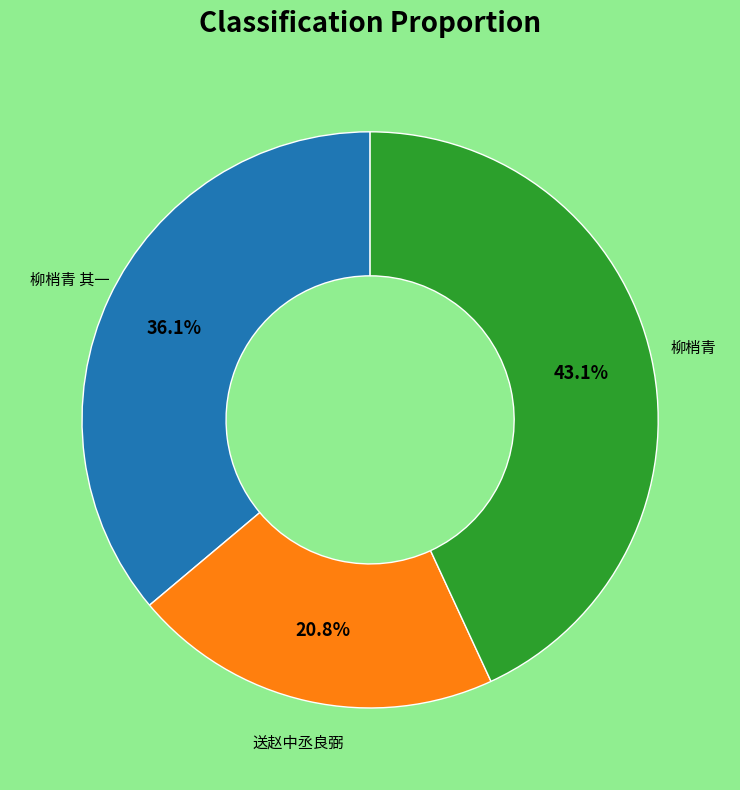

Is there any slice that represents more than half of the pie?

No